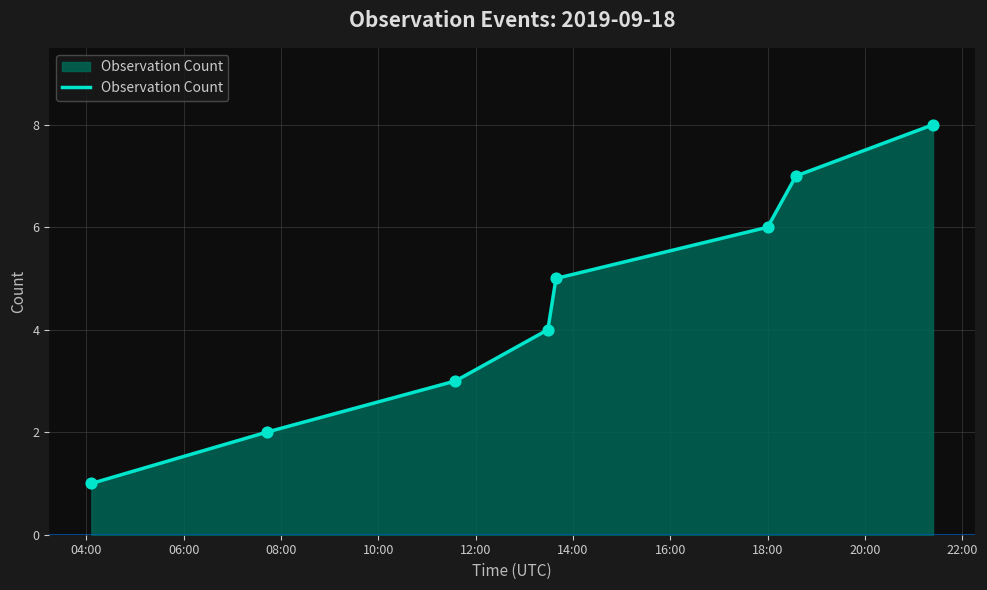

True or false: the data has more than 1 interior local peaks.

False